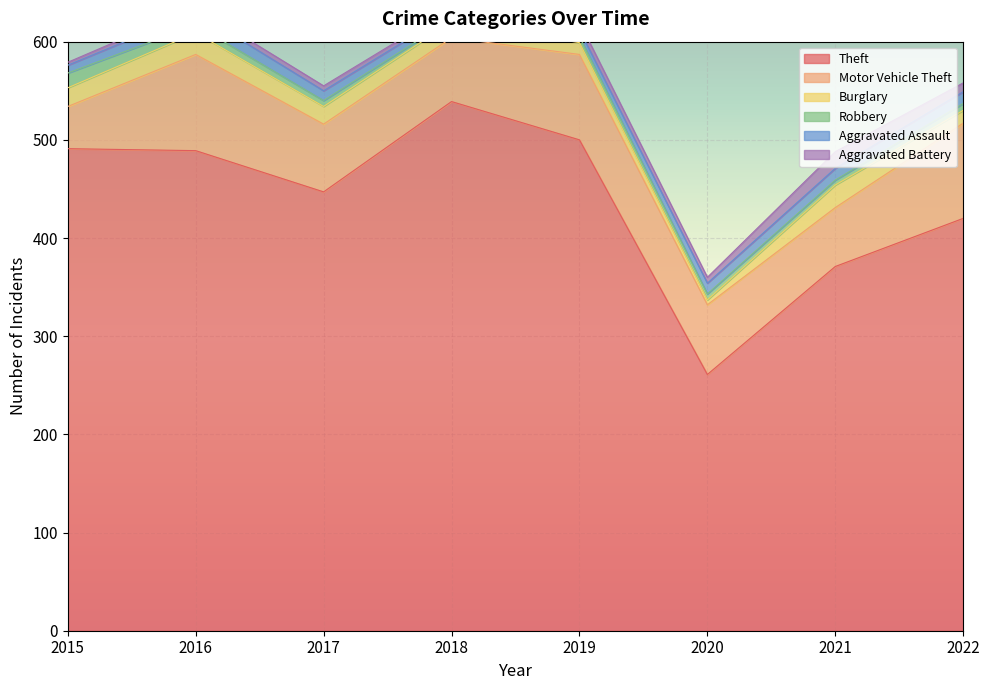

At which label does Theft first exceed 489?

2015